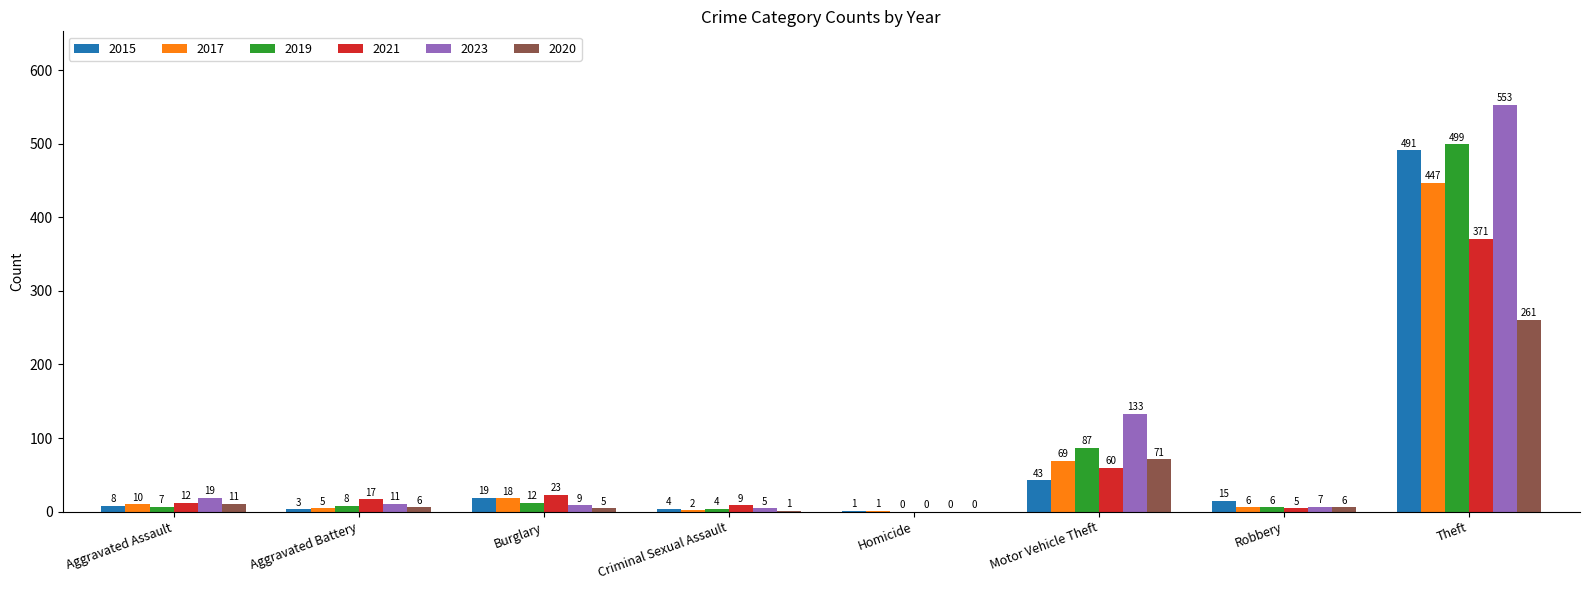

Reading right to left, list all the values displayed in this chart.

2015: 491	15	43	1	4	19	3	8
2017: 447	6	69	1	2	18	5	10
2019: 499	6	87	0	4	12	8	7
2021: 371	5	60	0	9	23	17	12
2023: 553	7	133	0	5	9	11	19
2020: 261	6	71	0	1	5	6	11